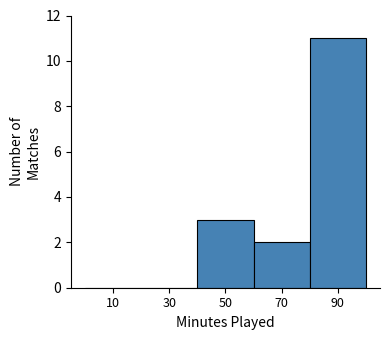

Which range on the x-axis has the tallest bar?

80 to 100